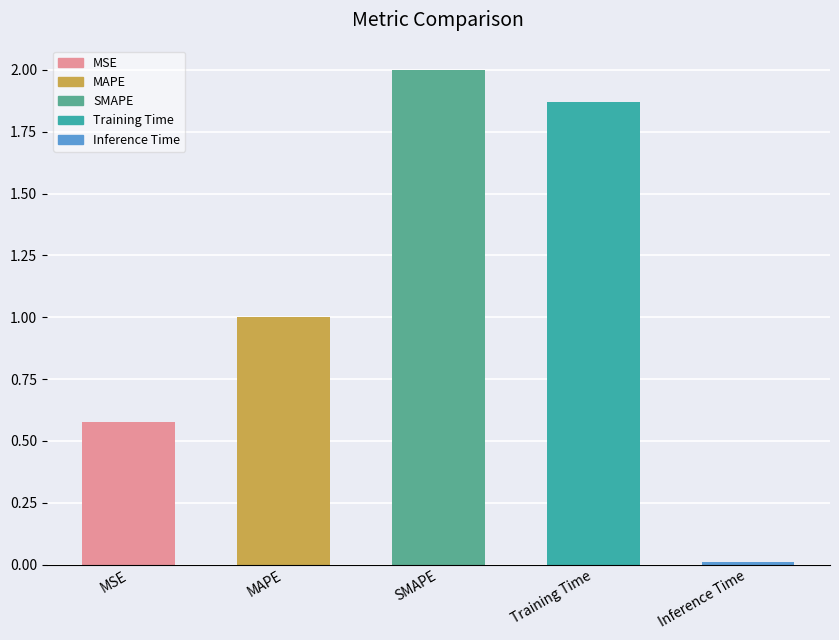

Does the chart contain any negative values?

No